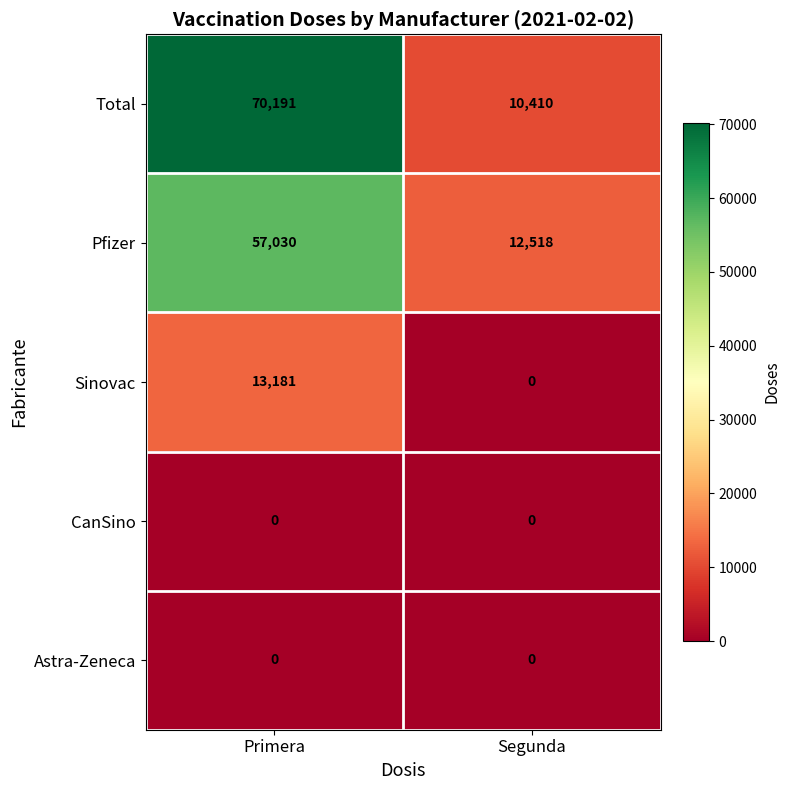

Is it true that Astra-Zeneca equals 0 at Segunda?

True